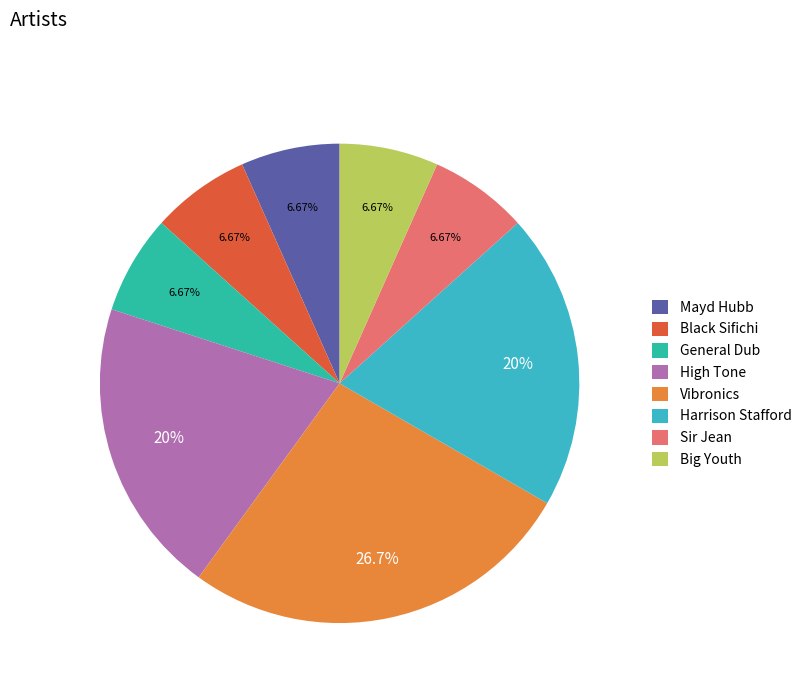

Which slice is the largest?

Vibronics